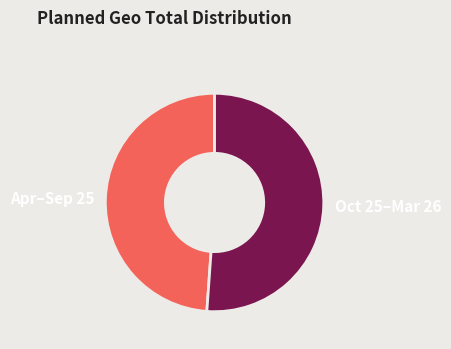

The Apr–Sep 25 slice represents 49% of the pie. True or false?

True